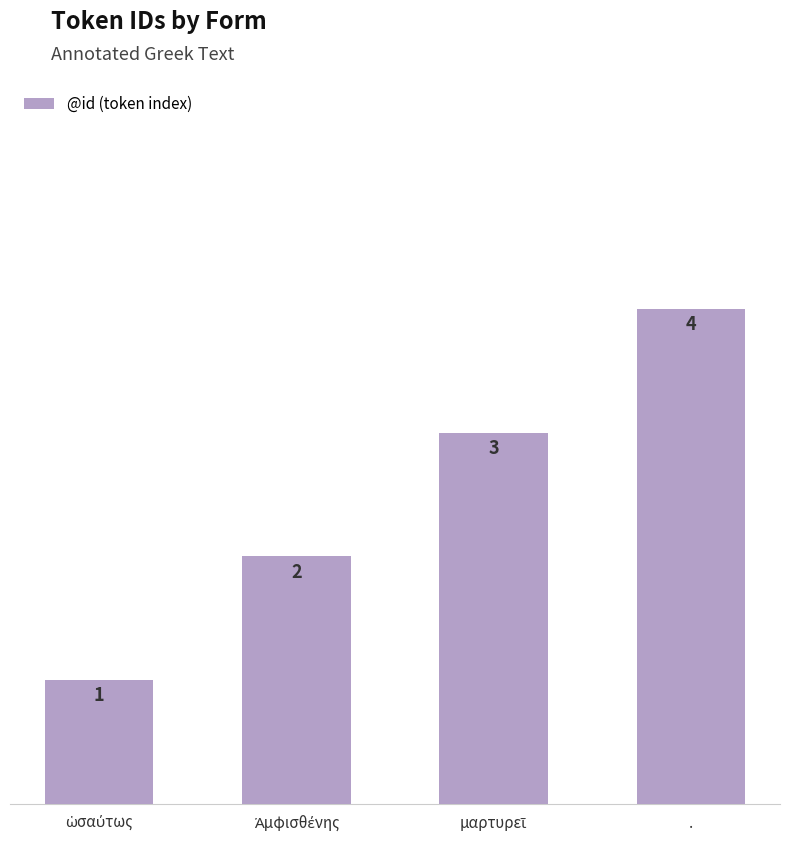

Reading right to left, list all the values displayed in this chart.

4	3	2	1